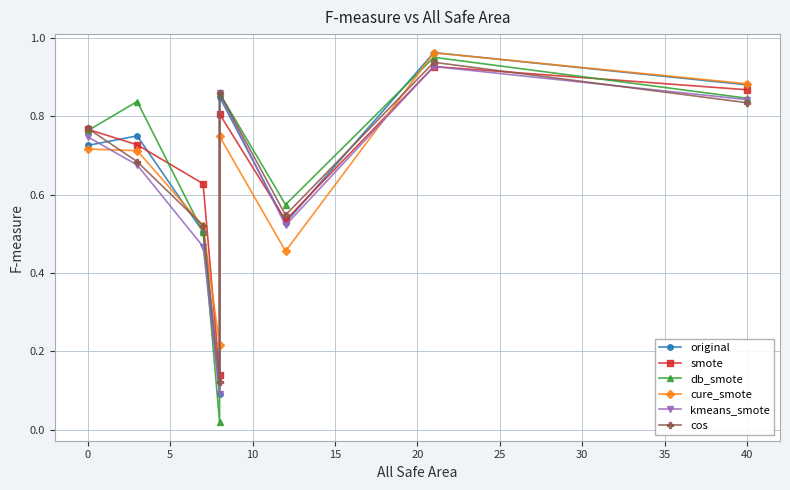

True or false: cos has more than 0 interior local peaks.

True